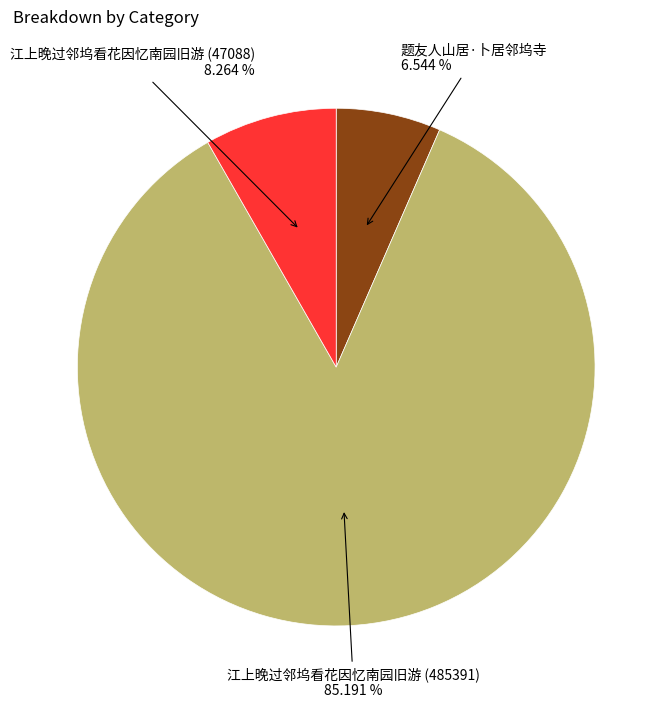

How many slices are in this pie chart?

3